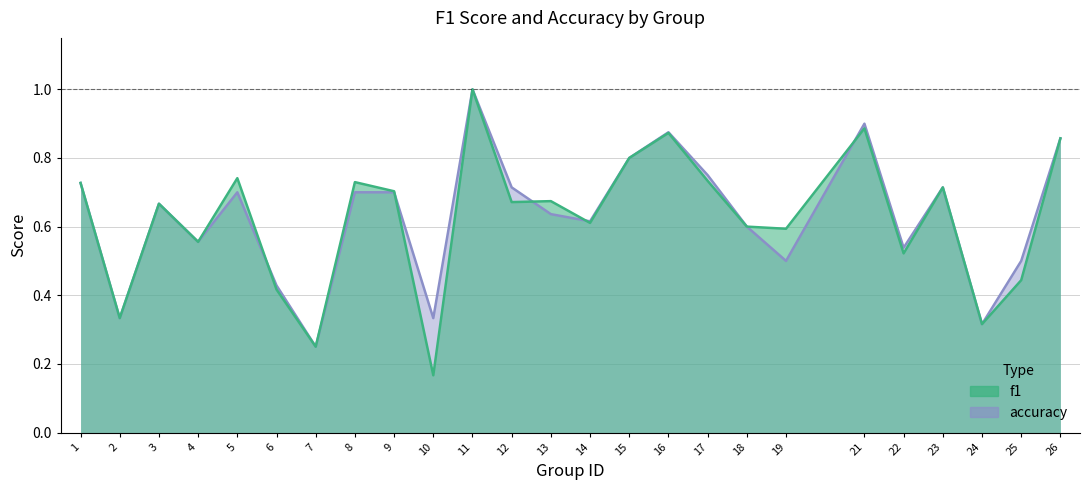

Where do f1 and accuracy first cross each other?

5 and 6